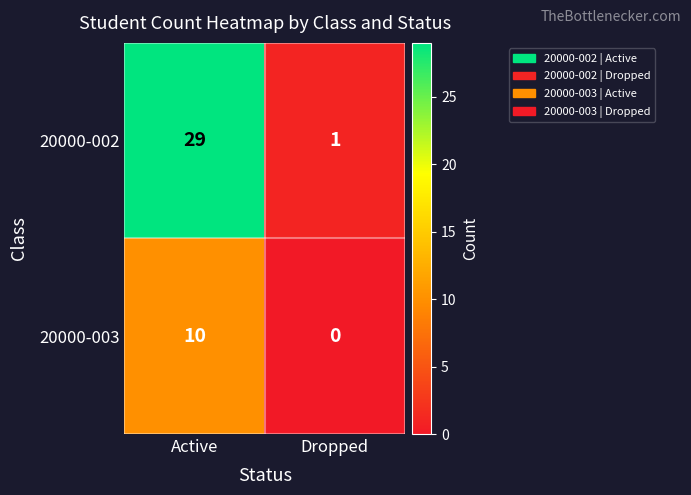

Reading left to right, extract all data points from this chart.

20000-002: 29	1
20000-003: 10	0